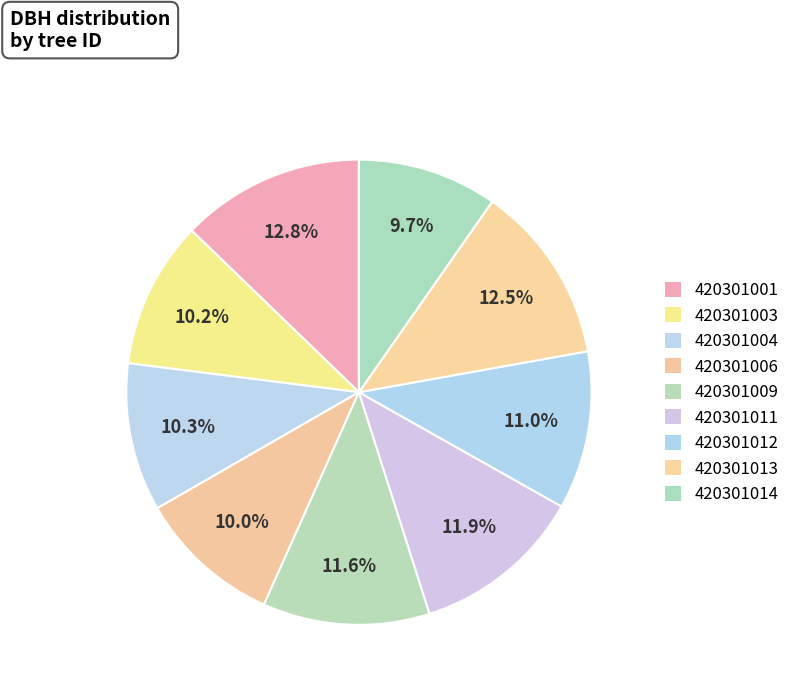

How many slices are in this pie chart?

9